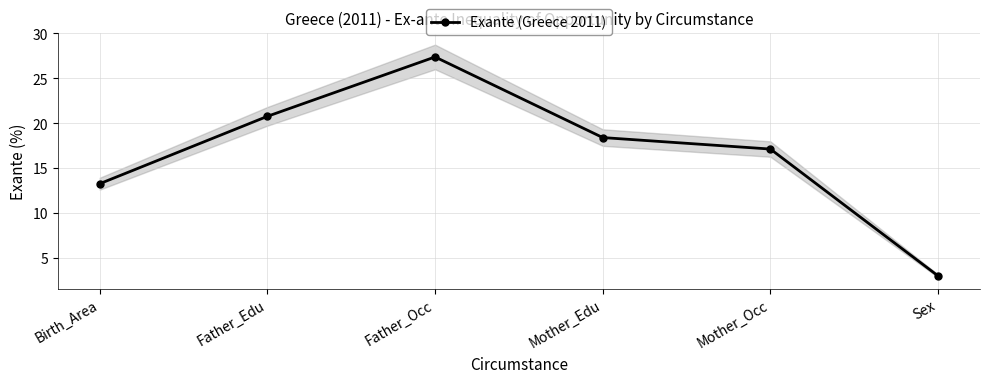

Rank the categories by value from highest to lowest.

Father_Occ, Father_Edu, Mother_Edu, Mother_Occ, Birth_Area, Sex